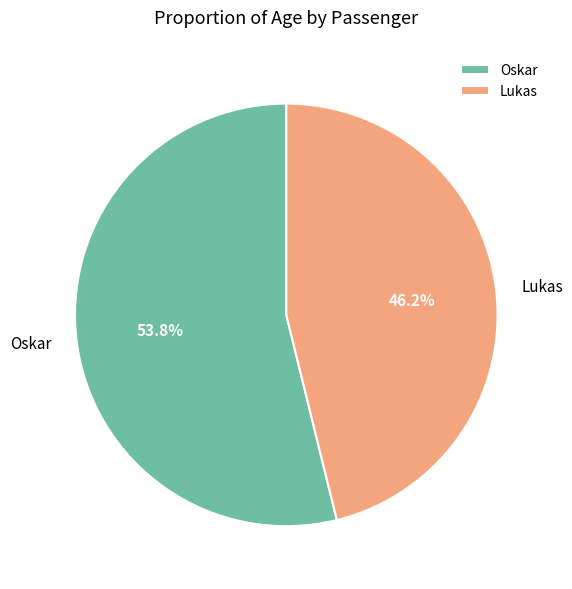

Does Lukas account for over 50% of the chart?

No